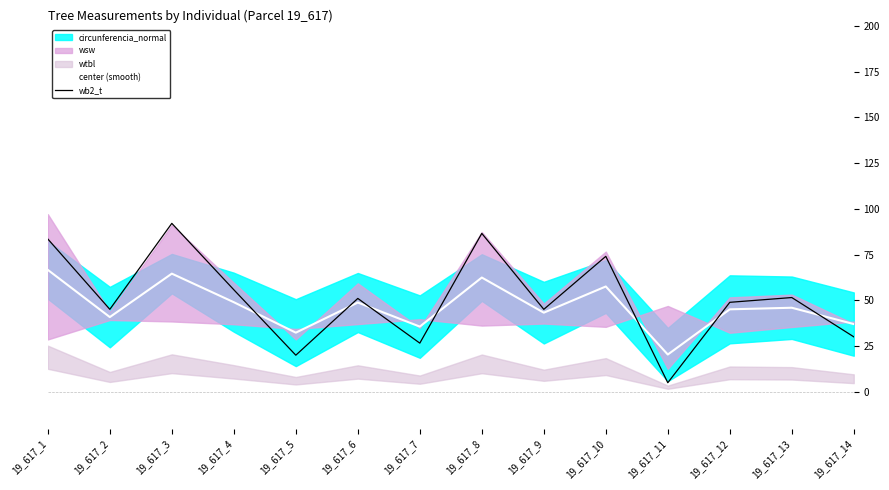

Rank the categories by center (smooth) value from highest to lowest.

19_617_1, 19_617_3, 19_617_8, 19_617_10, 19_617_4, 19_617_6, 19_617_13, 19_617_12, 19_617_9, 19_617_2, 19_617_14, 19_617_7, 19_617_5, 19_617_11